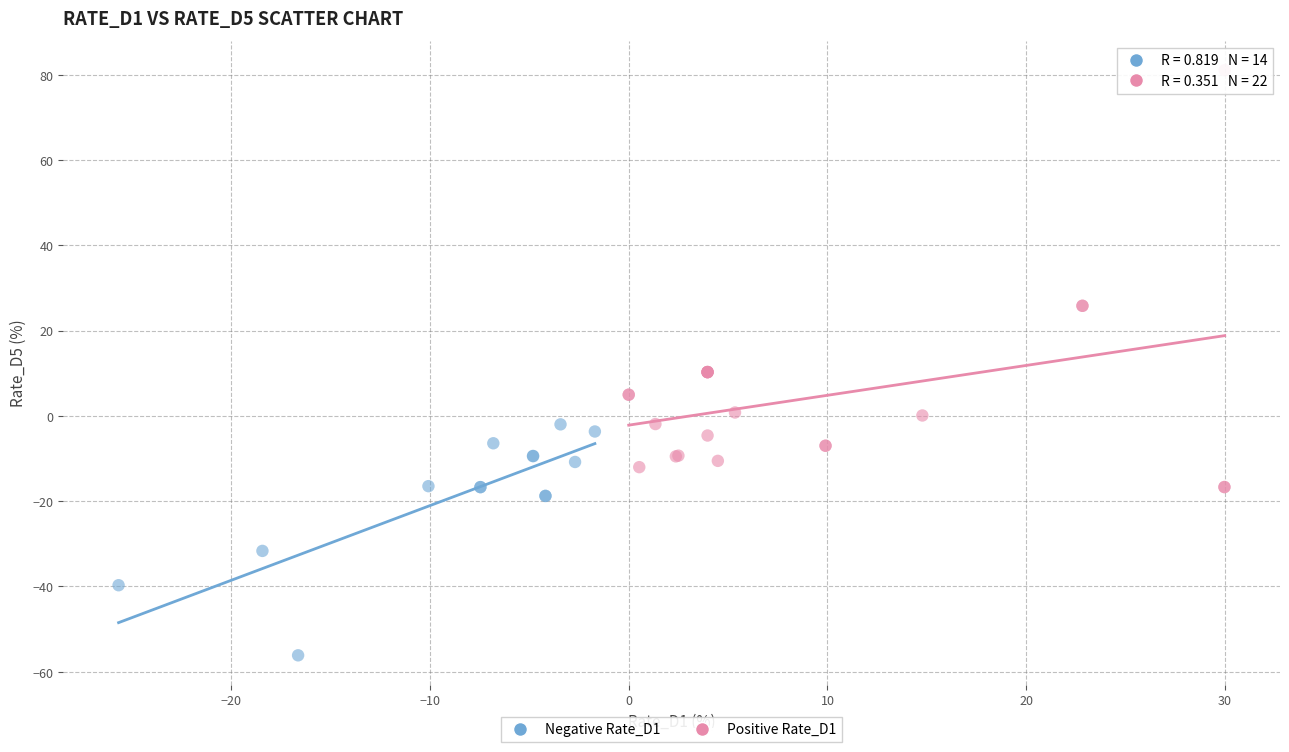

Which series reaches the minimum Y coordinate?

Negative Rate_D1